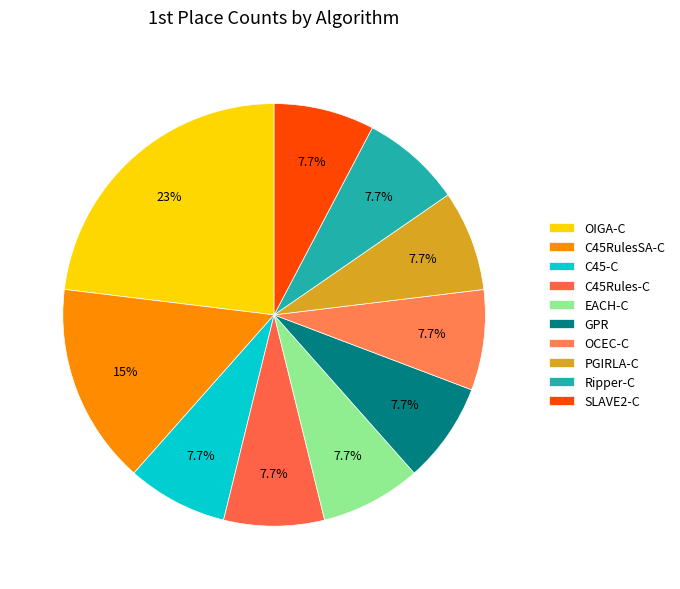

Is PGIRLA-C the majority of the pie?

No